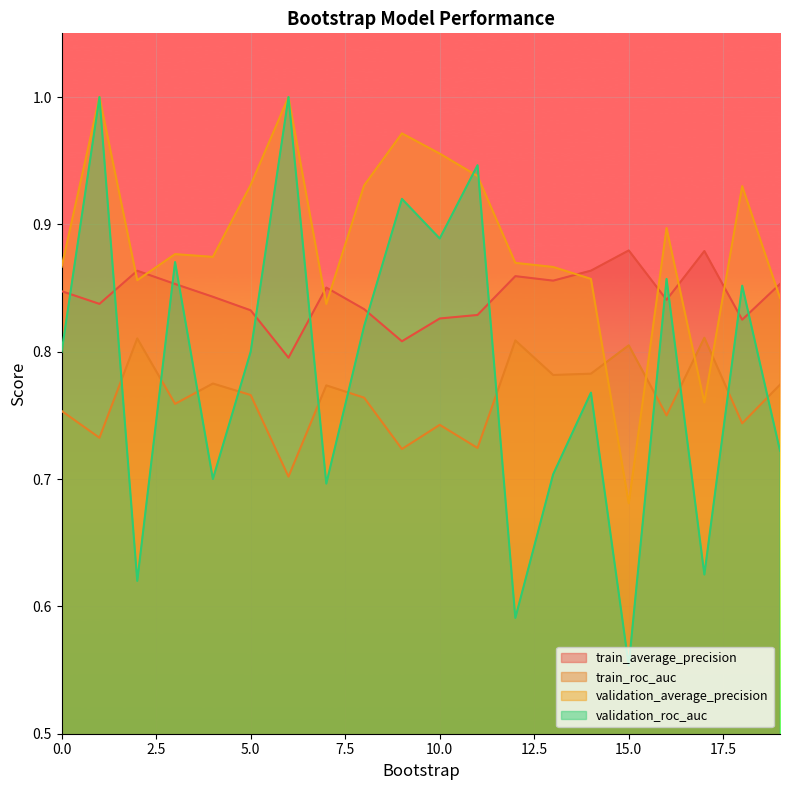

At which category does validation_roc_auc reach its first local peak?

1